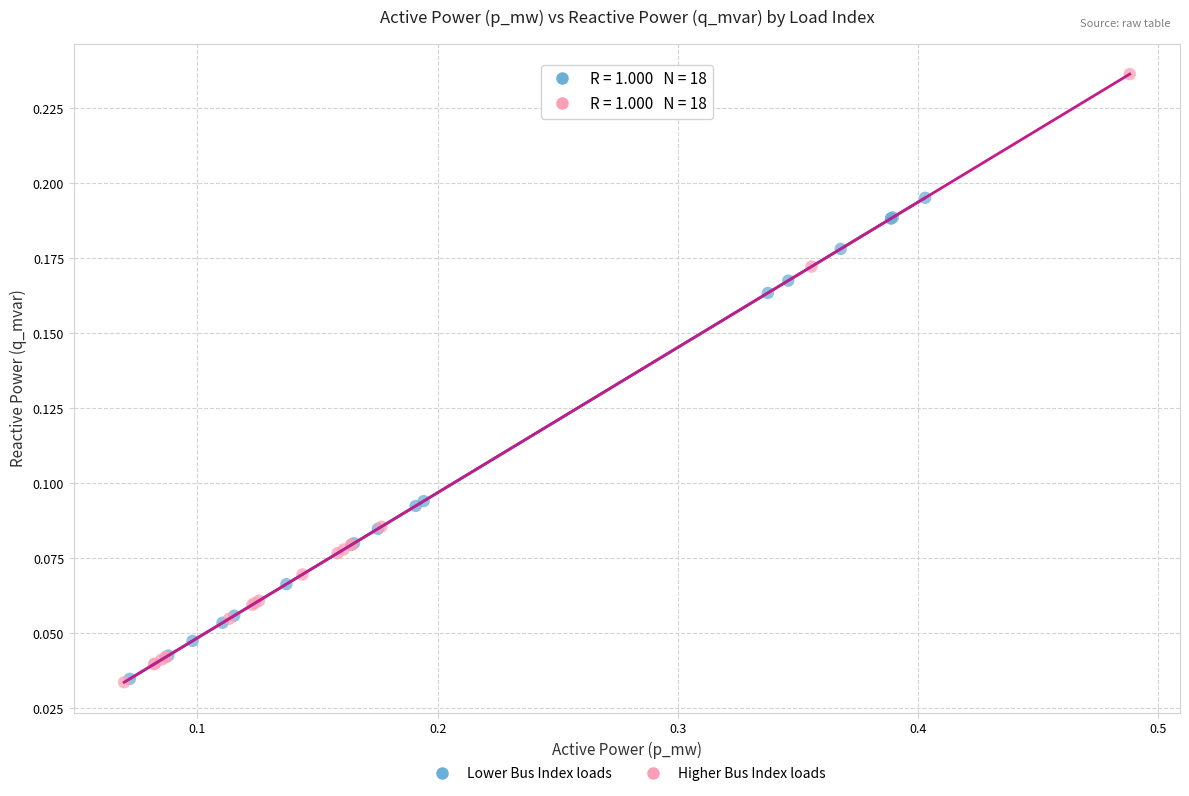

Which series reaches the maximum Y coordinate?

Higher Bus Index loads